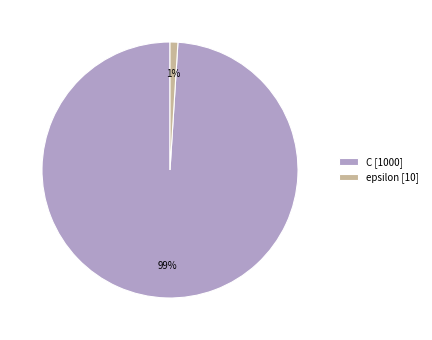

What percentage is the C slice, to the nearest percent?

99%